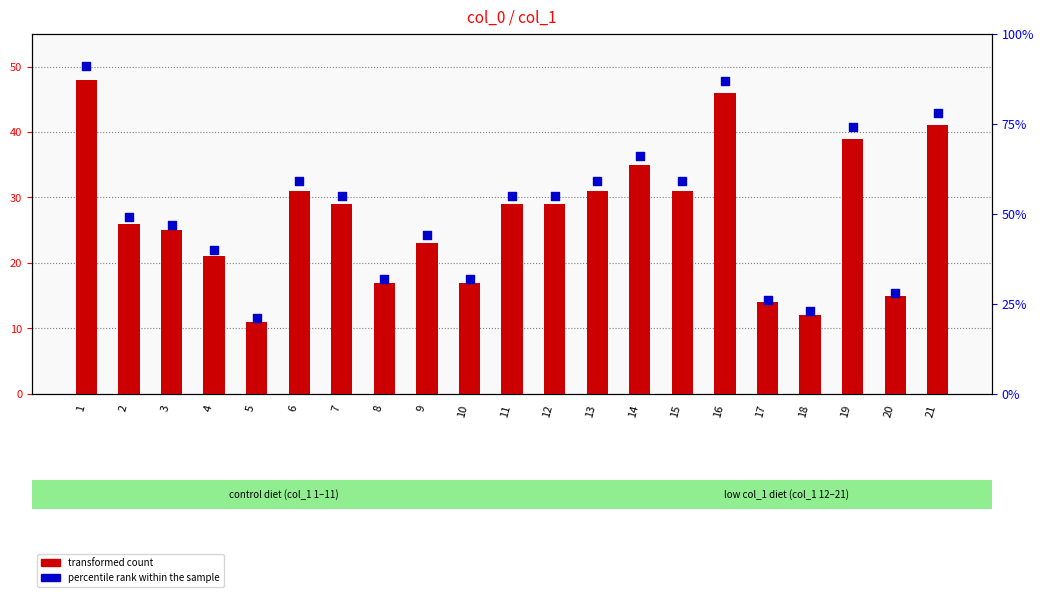

What are all the series names shown in the legend?

transformed count, percentile rank within the sample